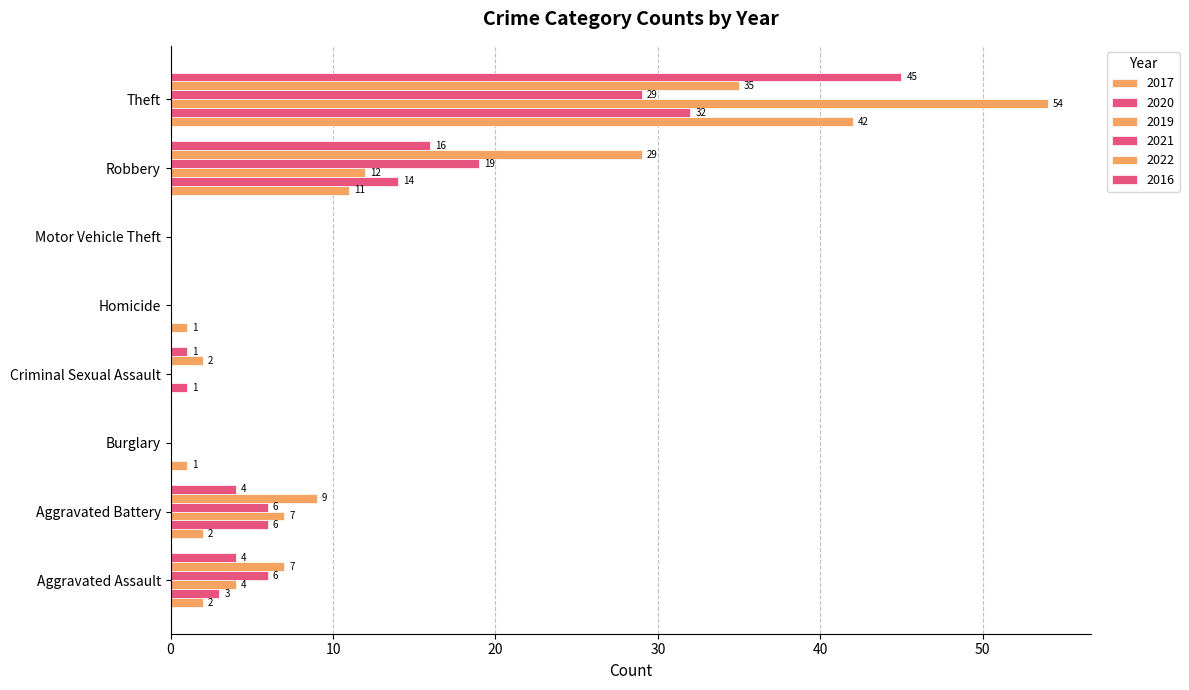

Count the number of data series in this chart.

6